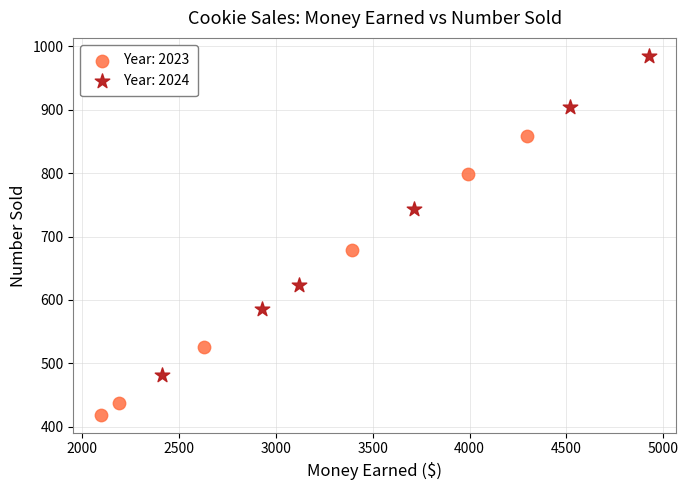

What are all the series names shown in the legend?

Year: 2023, Year: 2024